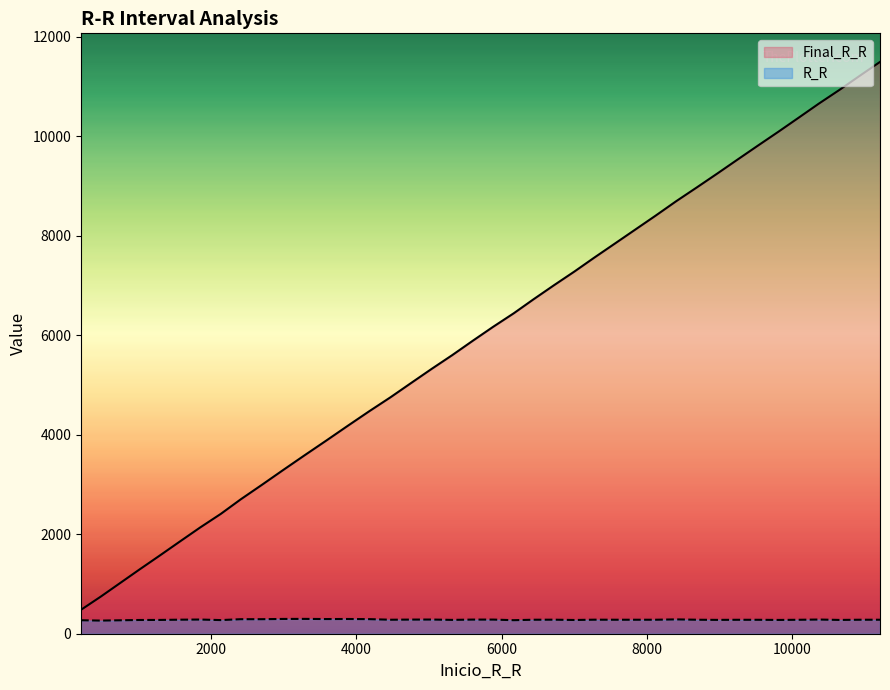

How many series are shown in this chart?

2